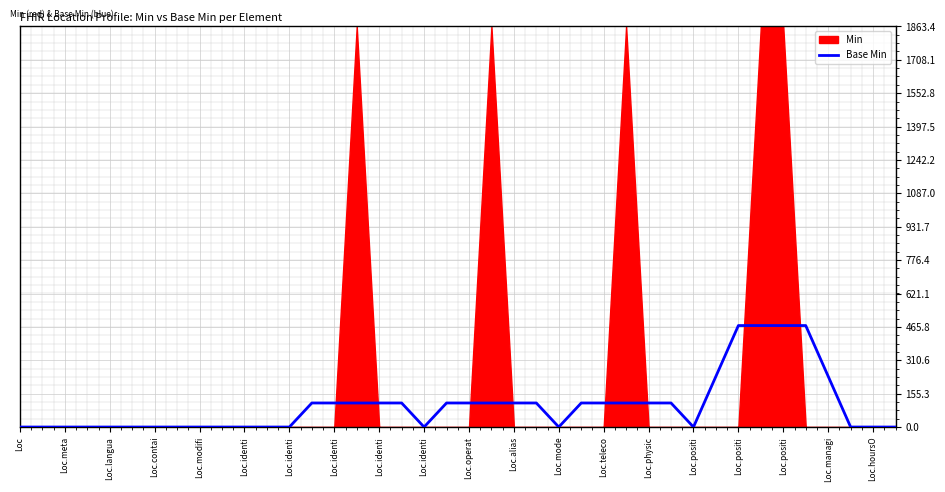

Count the number of categories in the chart.

40